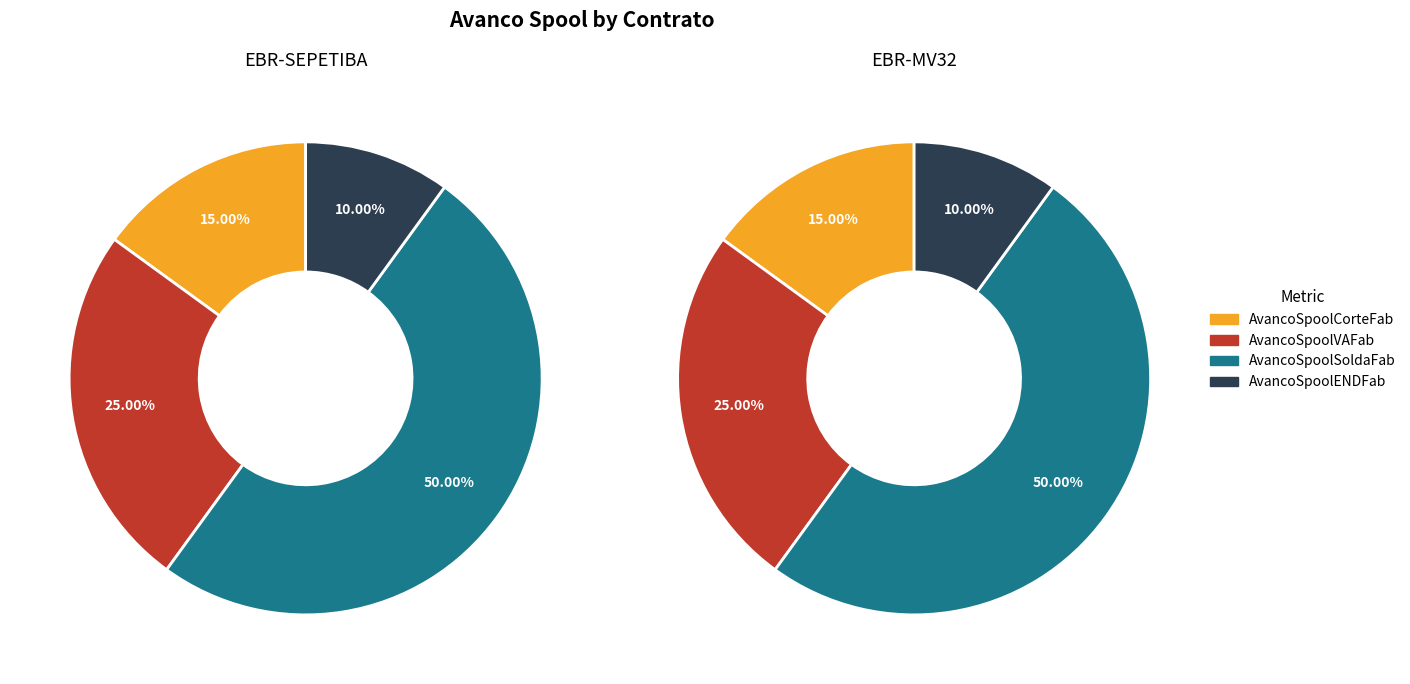

What is the total percentage of EBR-SEPETIBA and EBR-MV32?

100.0%